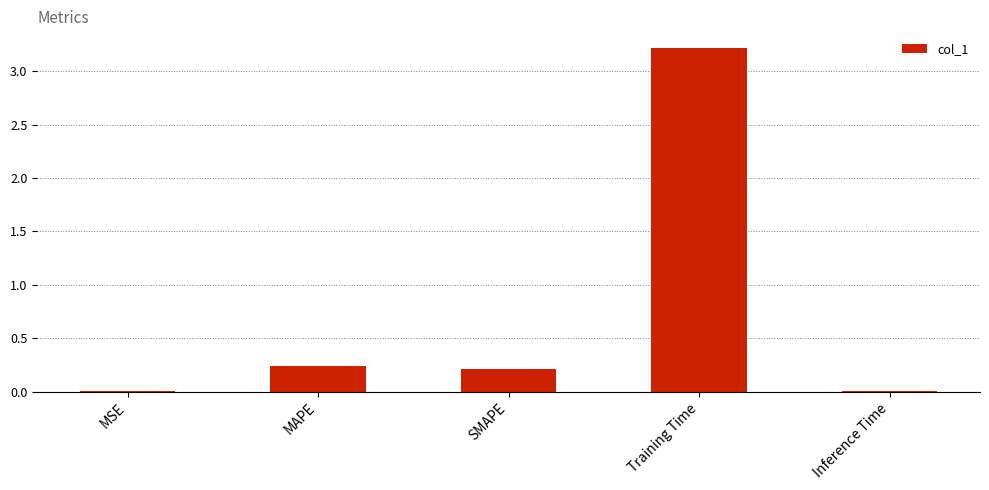

Are the bars horizontal?

No